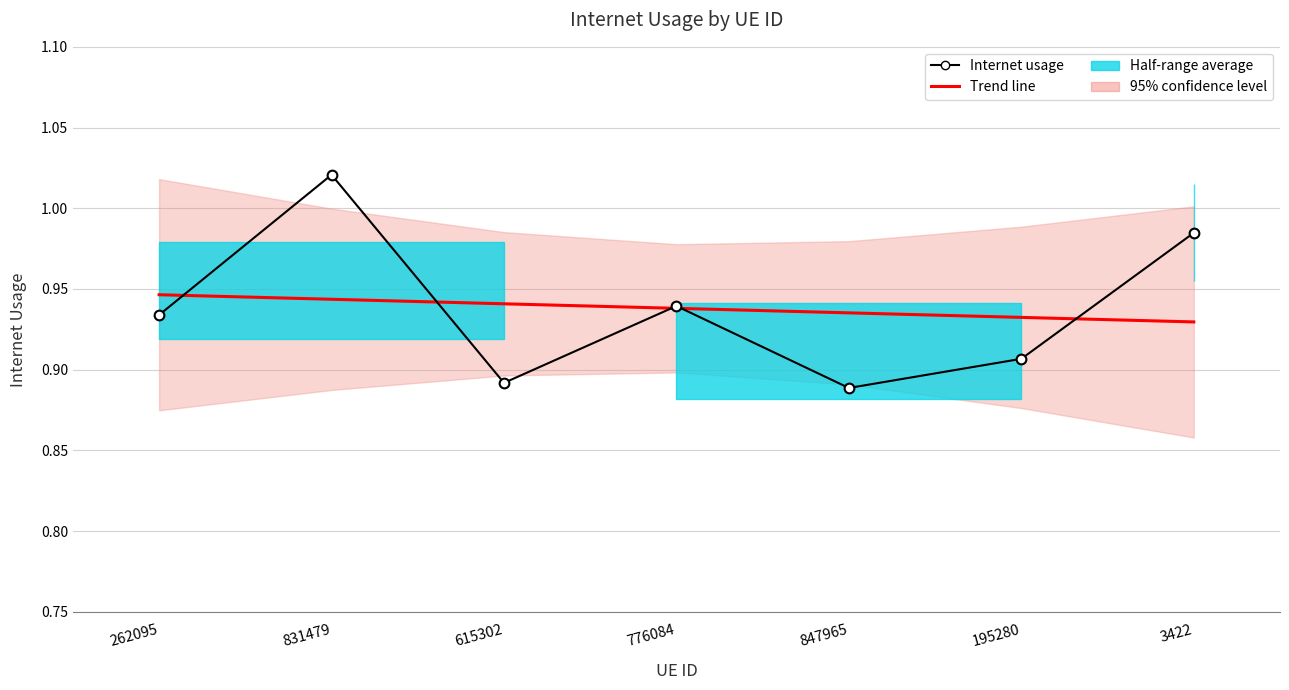

Reading left to right, transcribe all the data shown in this chart.

Trend line: 0.9	0.9	0.9	0.9	0.9	0.9	0.9
Internet usage: 0.9	1.0	0.9	0.9	0.9	0.9	1.0